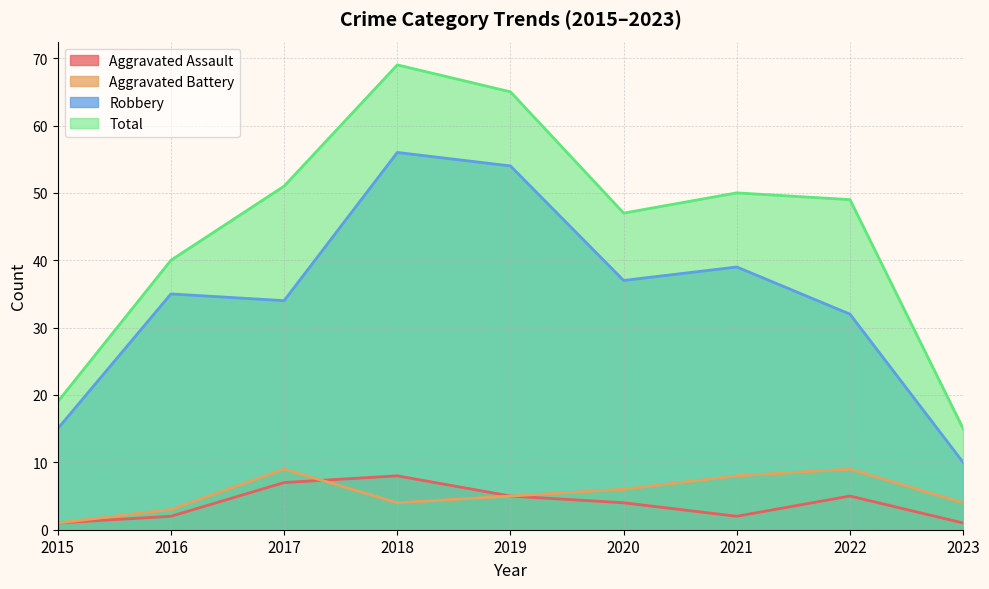

At which category is the sum across all series the highest?

2018